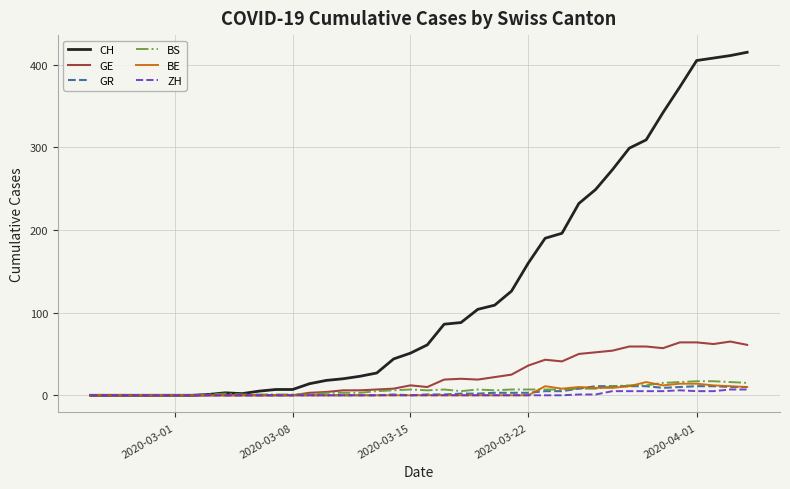

Which series has the largest total across all categories?

CH